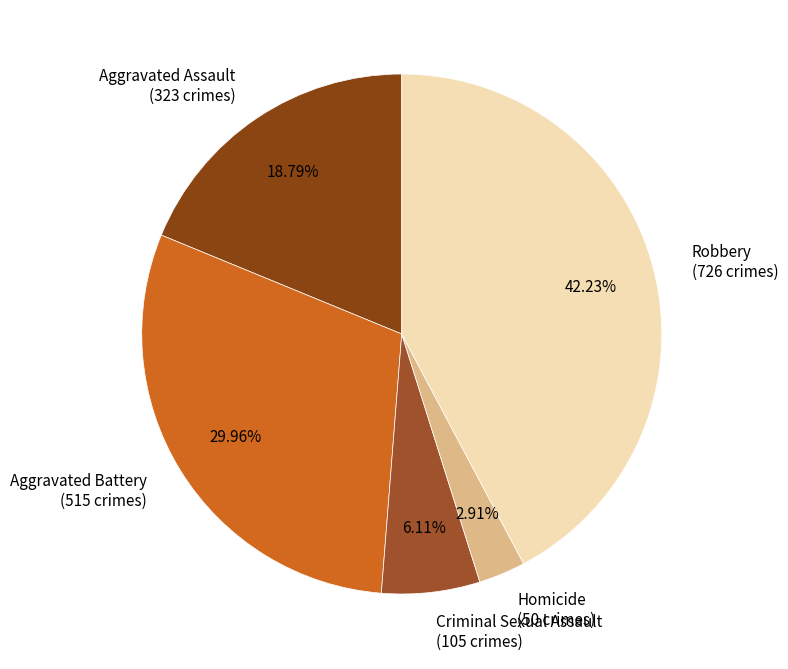

To the nearest percent, what is the average slice percentage?

20%